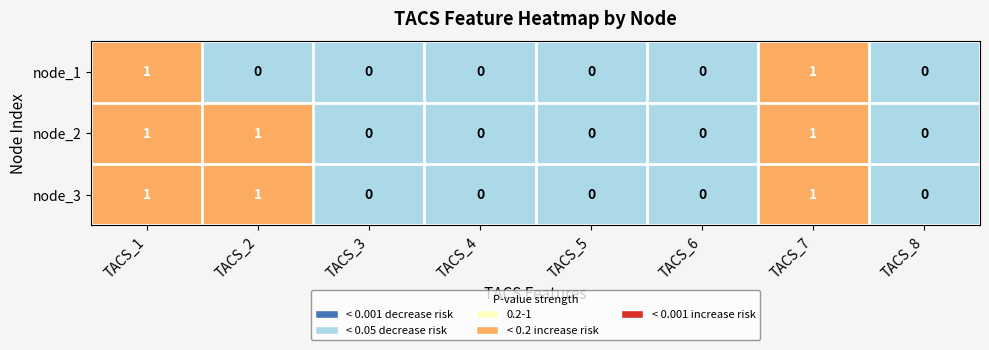

Reading left to right, what are all the values shown in this chart?

node_1: TACS_1=1	TACS_2=0	TACS_3=0	TACS_4=0	TACS_5=0	TACS_6=0	TACS_7=1	TACS_8=0
node_2: TACS_1=1	TACS_2=1	TACS_3=0	TACS_4=0	TACS_5=0	TACS_6=0	TACS_7=1	TACS_8=0
node_3: TACS_1=1	TACS_2=1	TACS_3=0	TACS_4=0	TACS_5=0	TACS_6=0	TACS_7=1	TACS_8=0